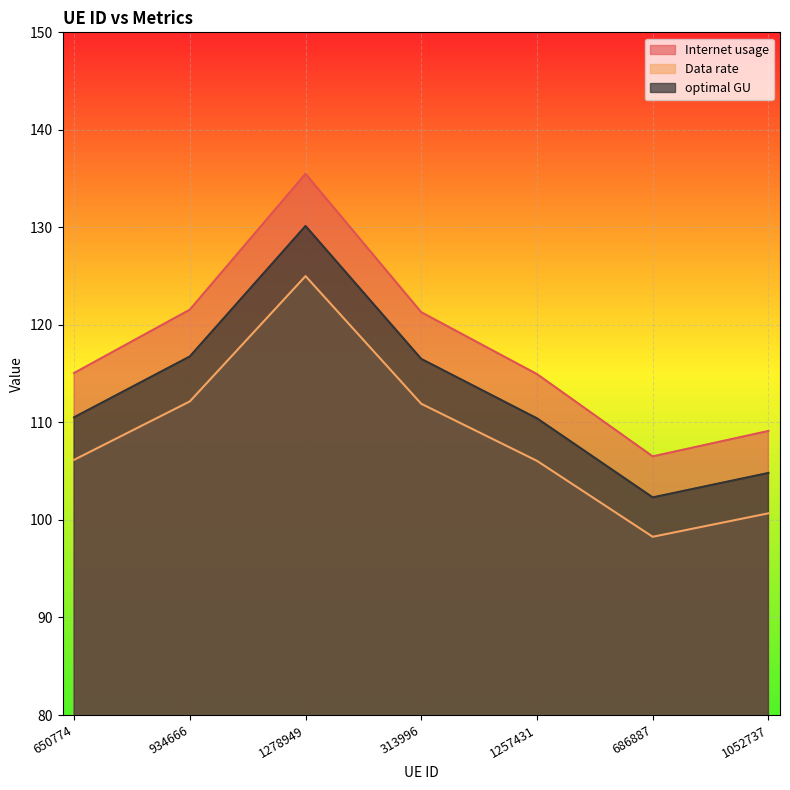

True or false: optimal GU and Data rate intersect in this chart.

False